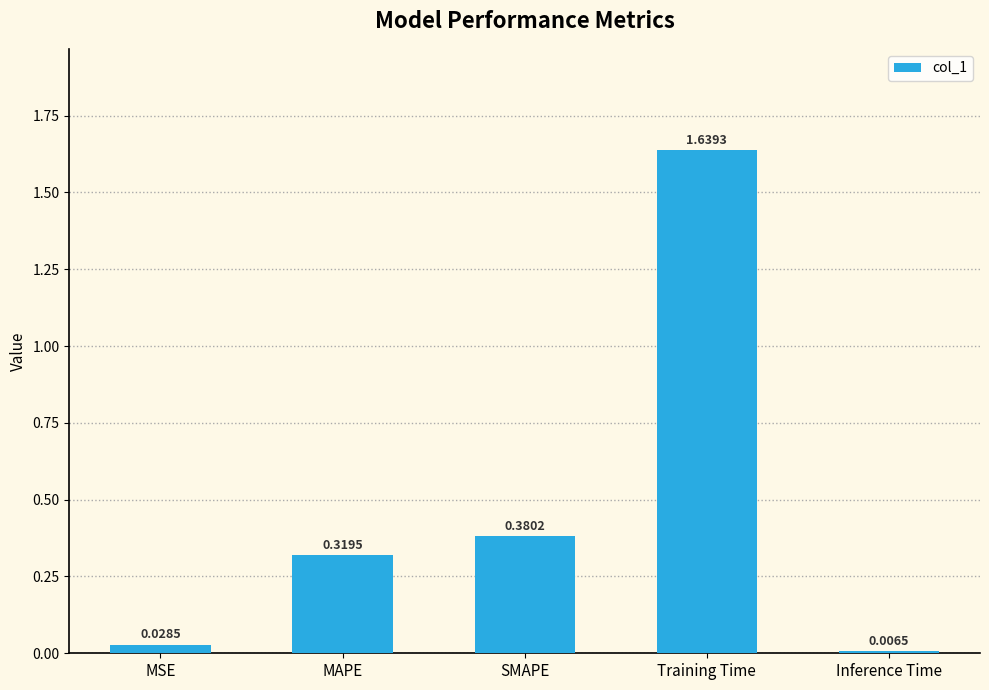

Which category has the highest value across all series?

Training Time